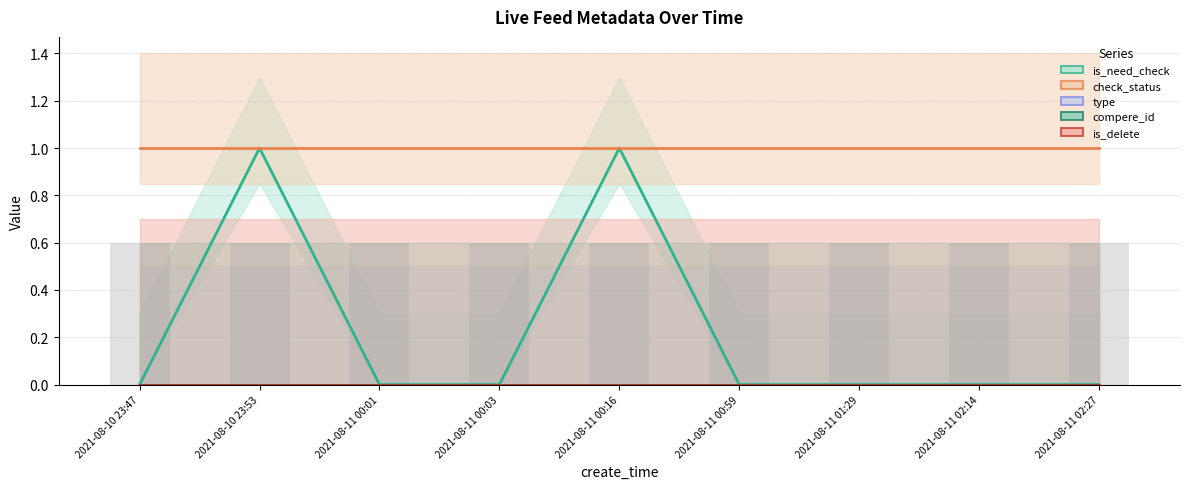

What is the total value across all series at 2021-08-11 01:29?

1